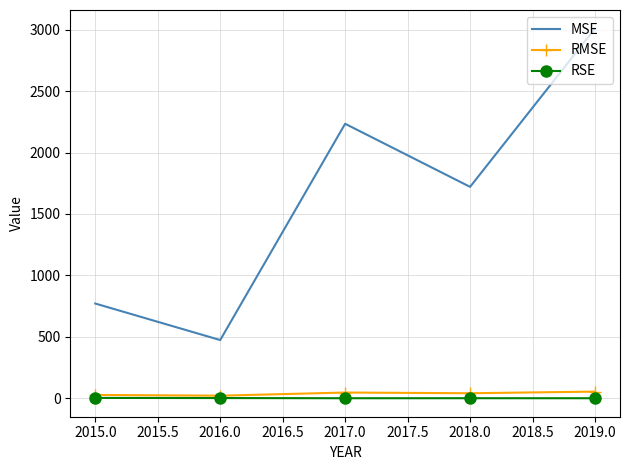

Which series has the largest total across all categories?

MSE